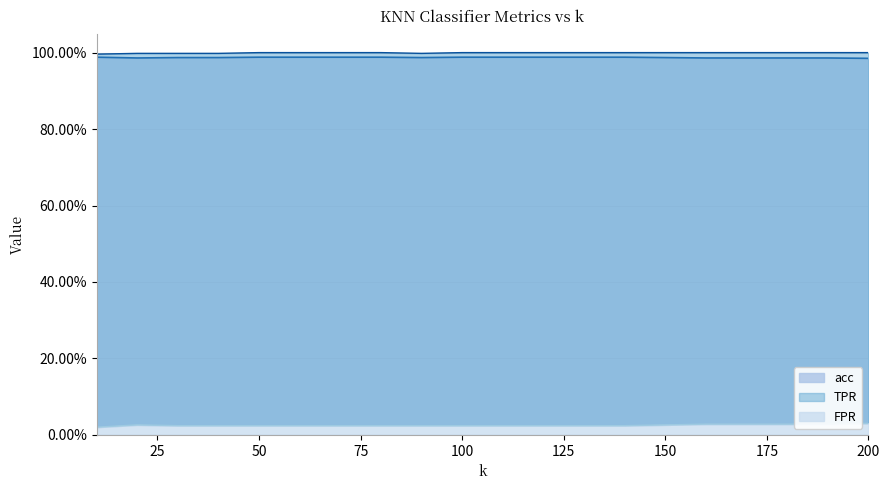

How many series are shown in this chart?

3